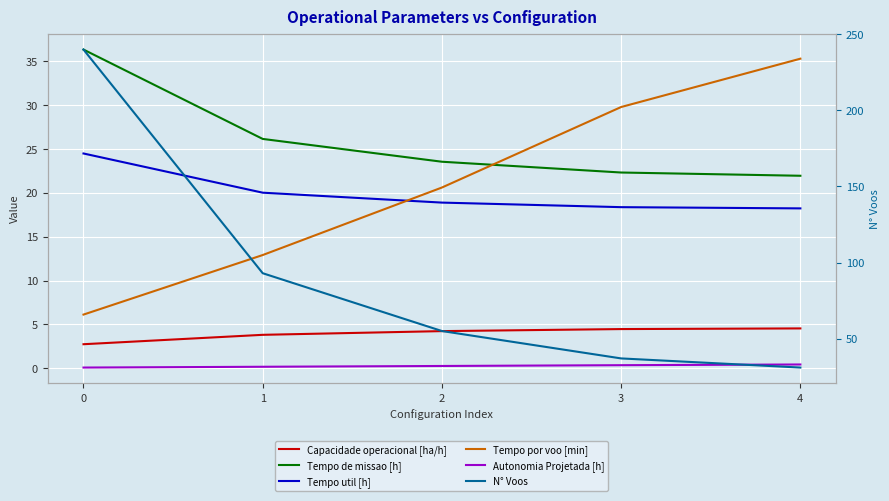

What is the average value of the Tempo por voo [min] series?

21.0